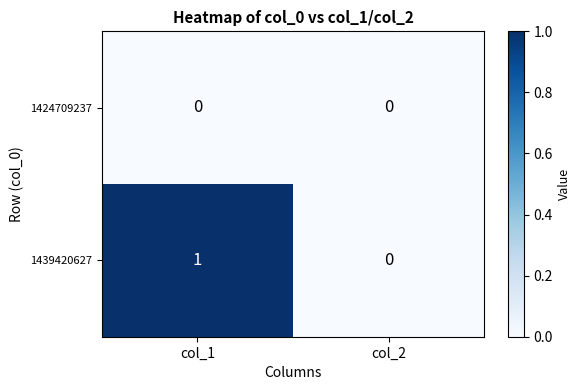

True or false: 1439420627 has a value of 1 at col_1.

True